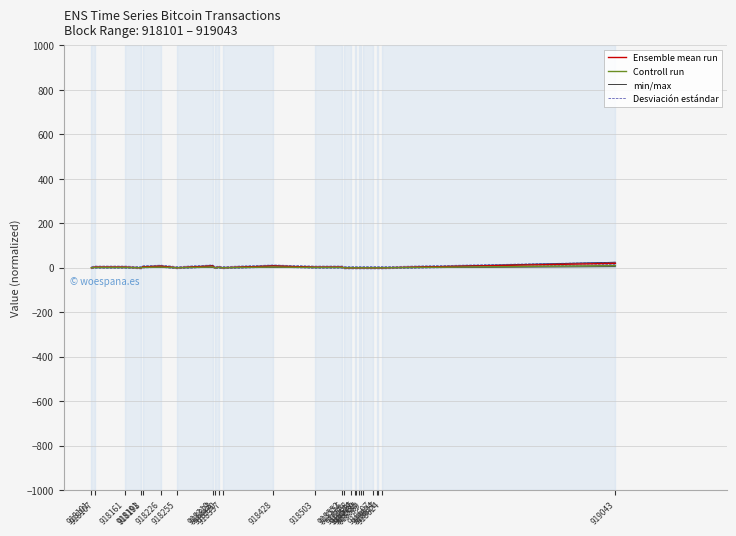

True or false: Controll run and min/max cross at least once.

False